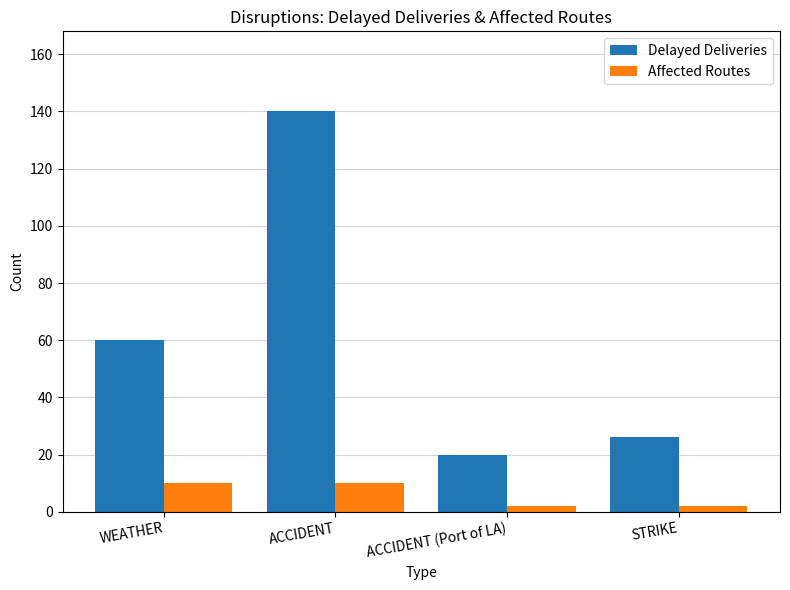

How many bars are there in each group?

2